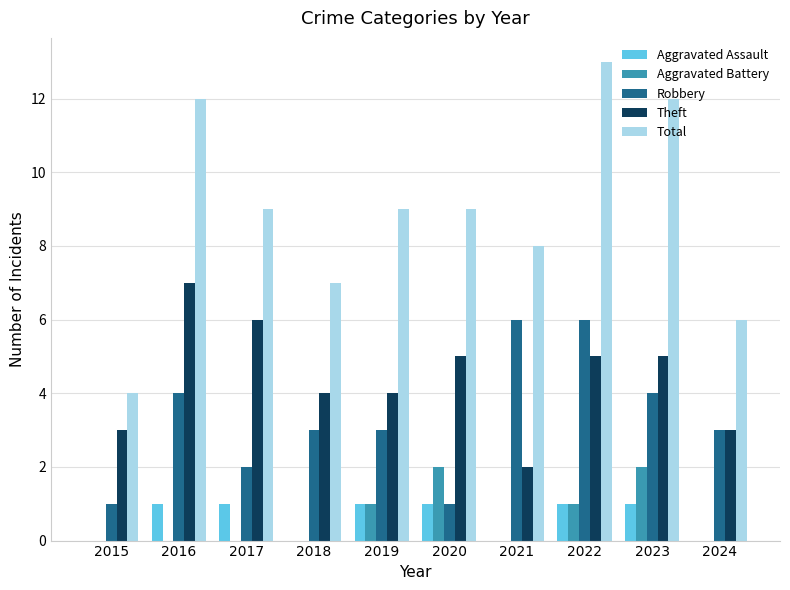

At which label does Robbery first exceed 3?

2016